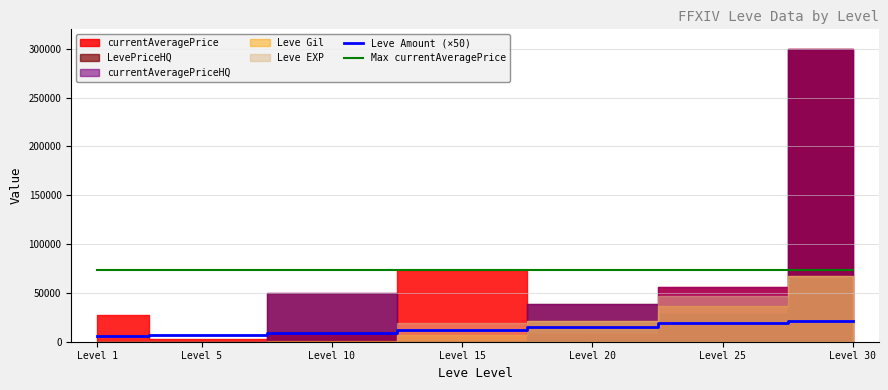

True or false: Max currentAveragePrice has more than 2 interior local peaks.

False